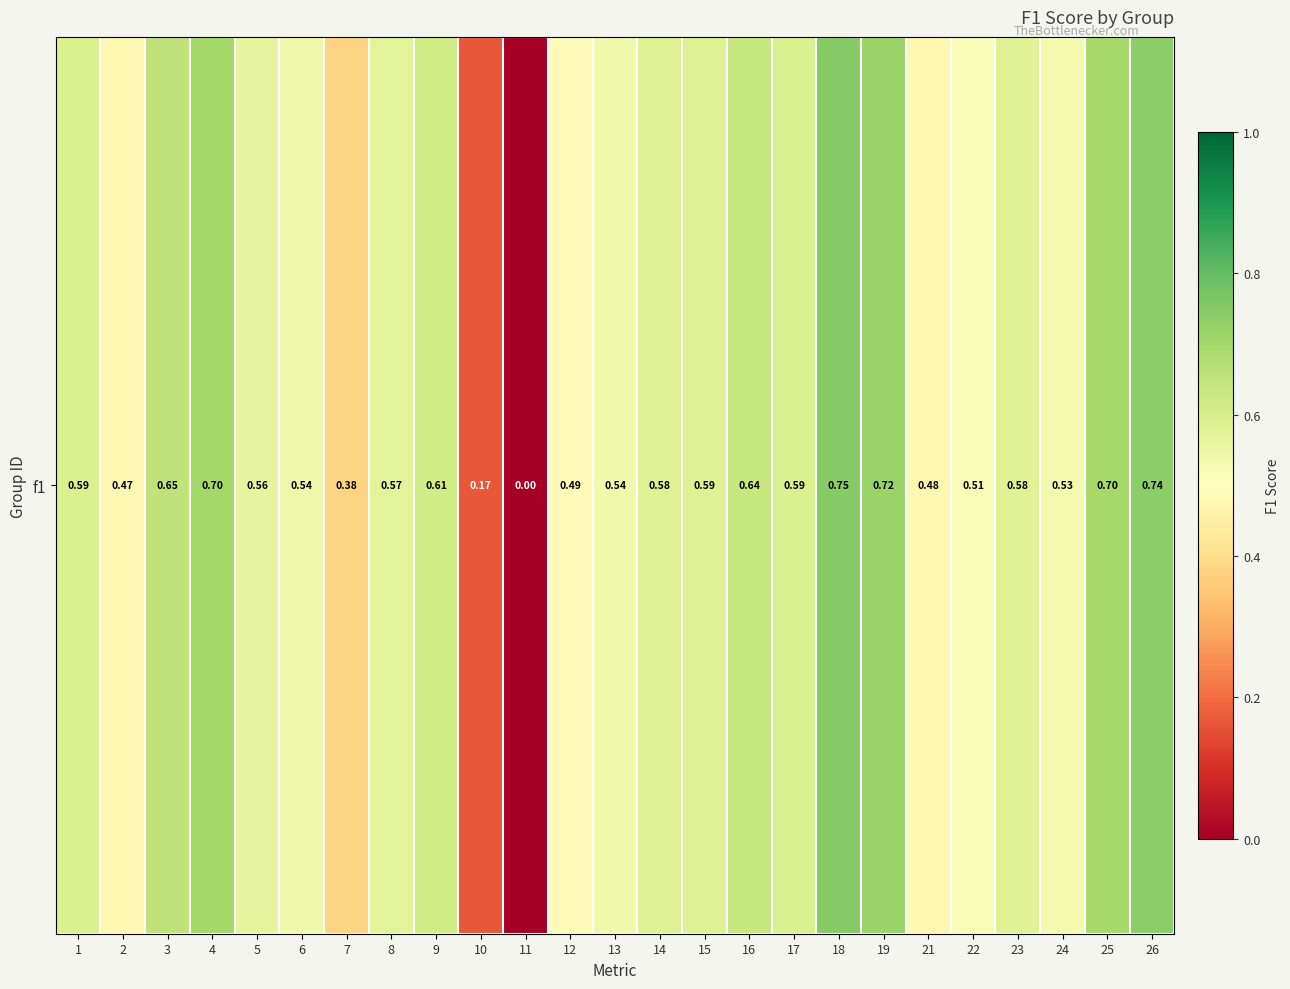

Which has a higher value, 12 or 21?

12